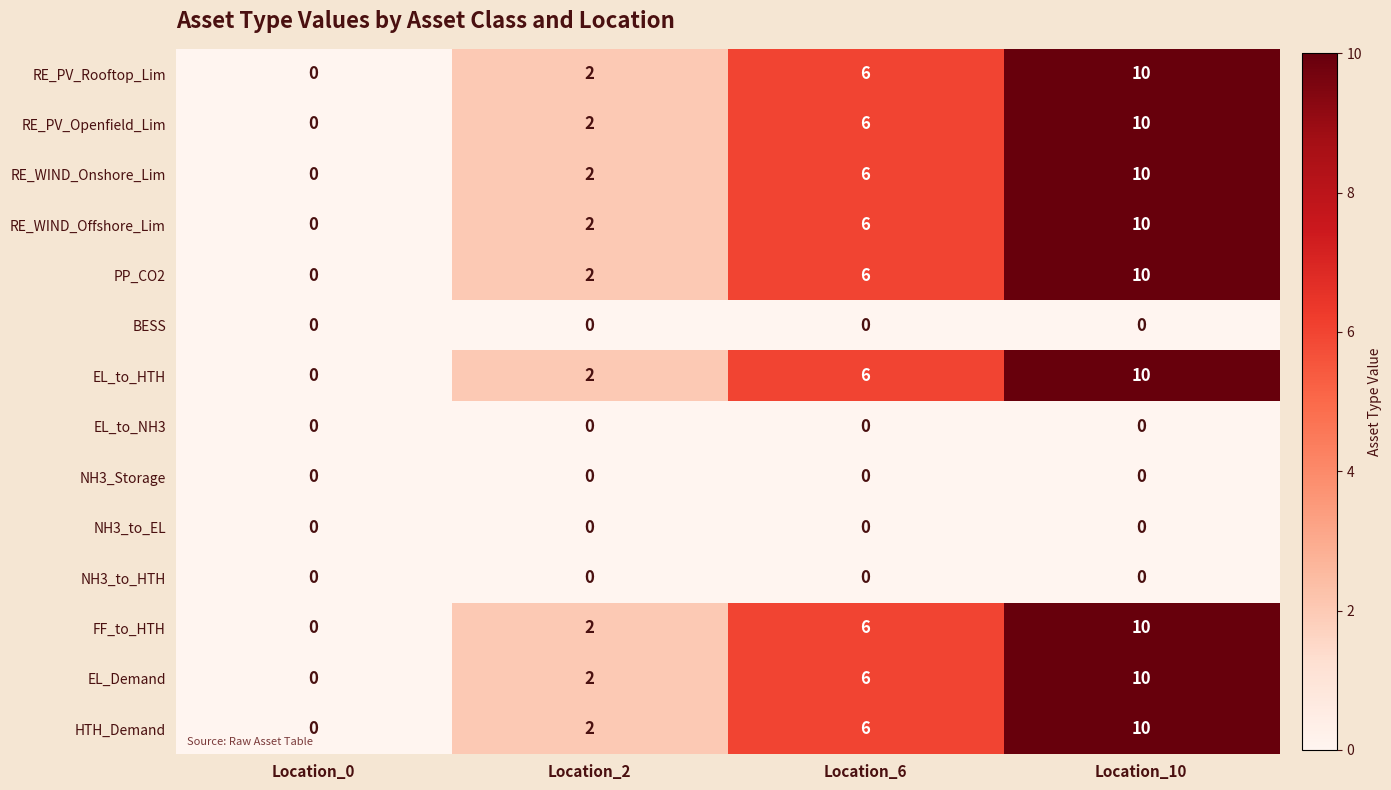

What is the difference between the highest and lowest values at Location_10?

10